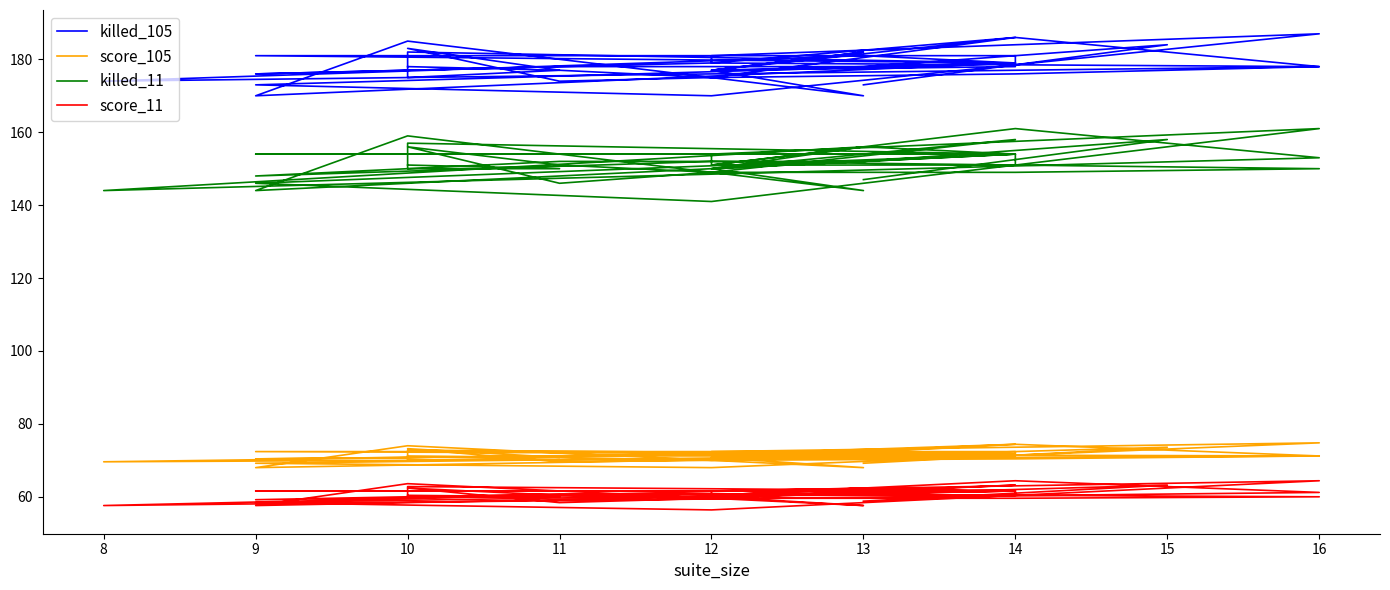

True or false: killed_11 and killed_105 cross at least once.

False